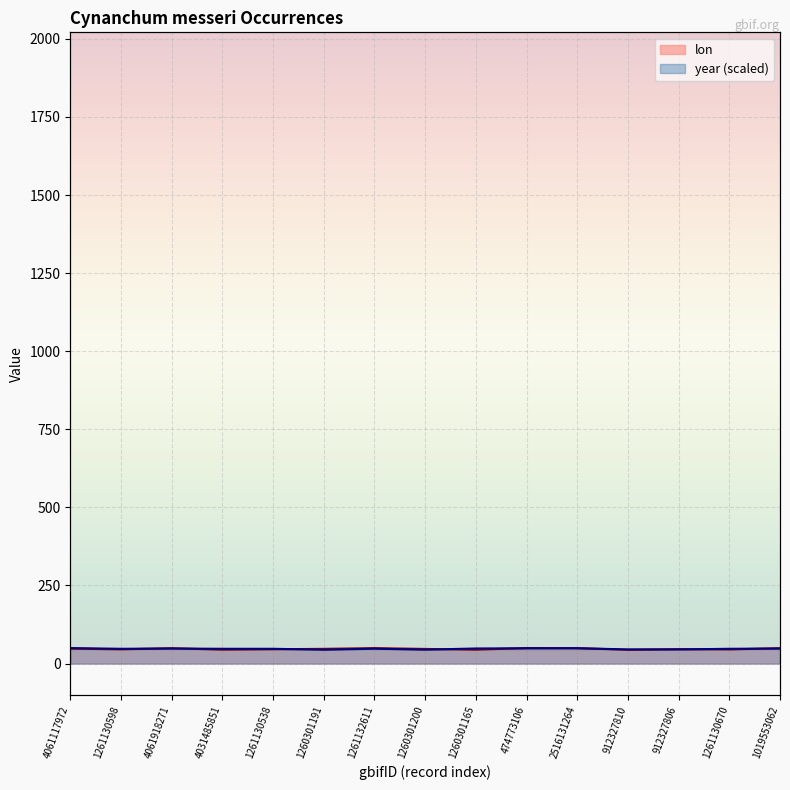

At which category is the sum across all series the highest?

474773106